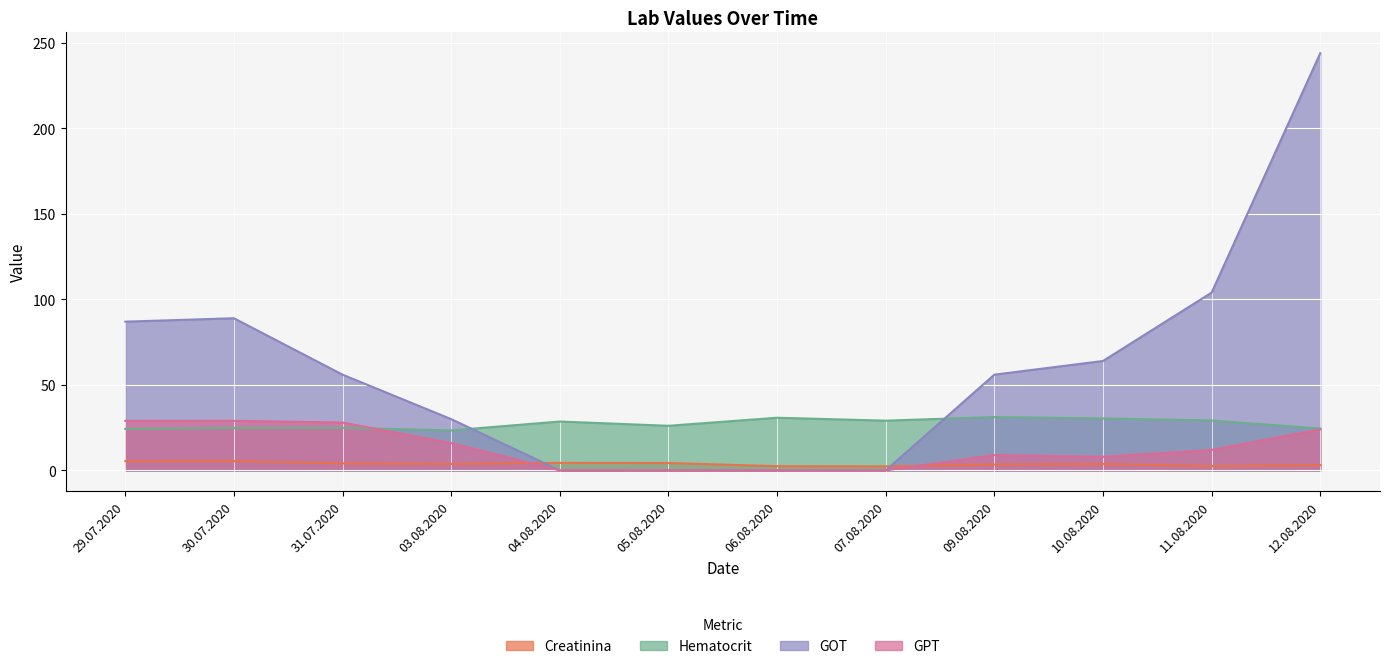

What is the value of the GOT point at the 11th from the left?

104.0